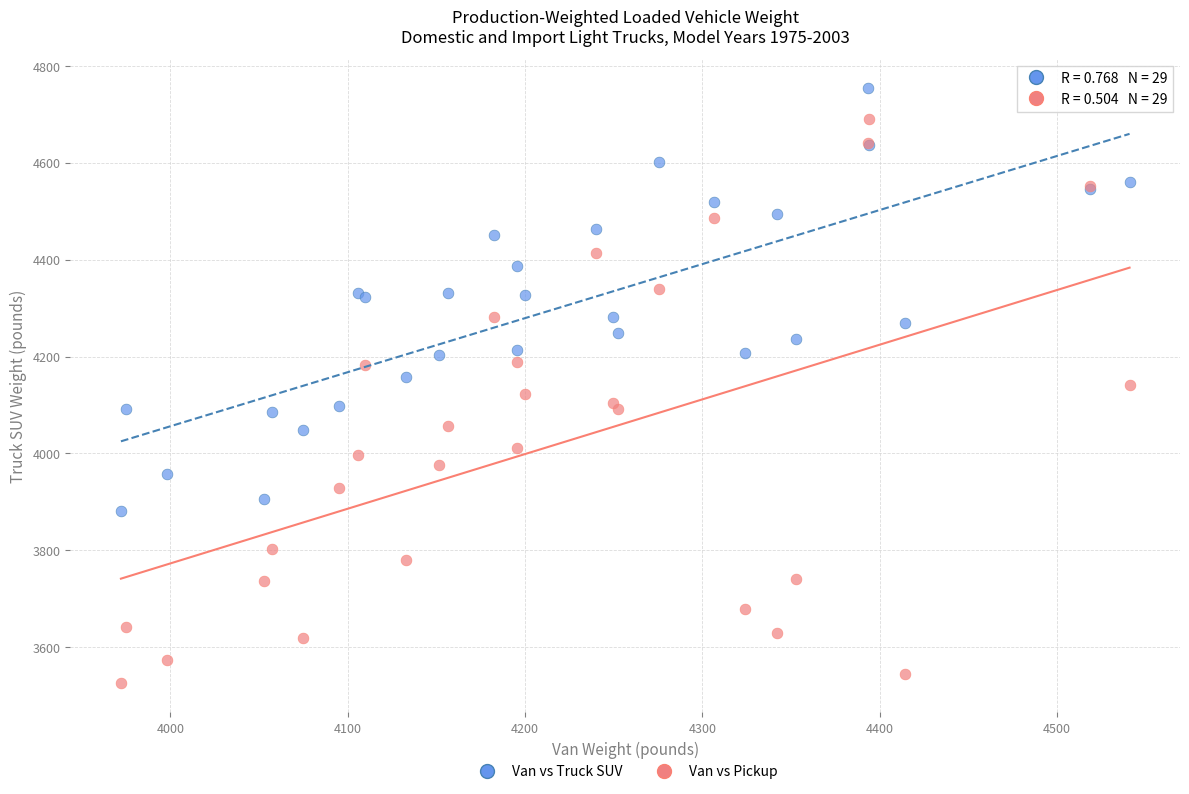

What are all the series names shown in the legend?

Van vs Truck SUV, Van vs Pickup